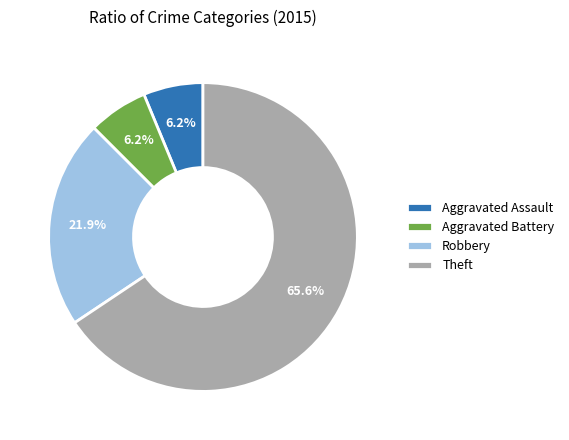

What is the majority slice?

Theft